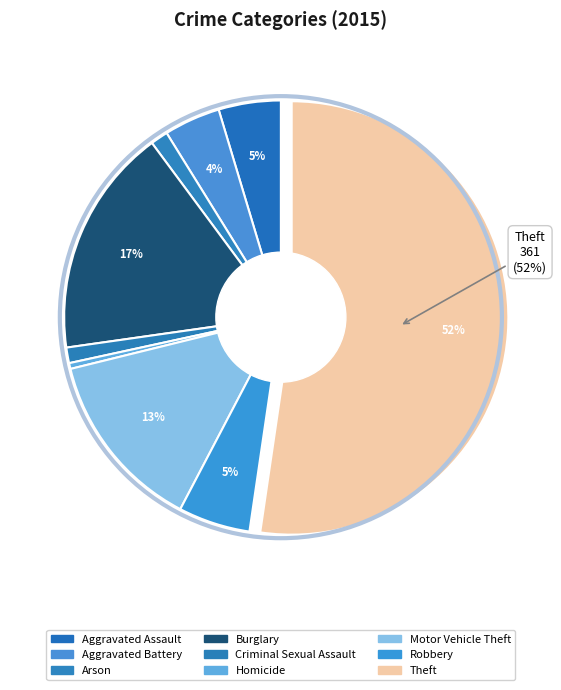

Count the number of slices in the pie.

9